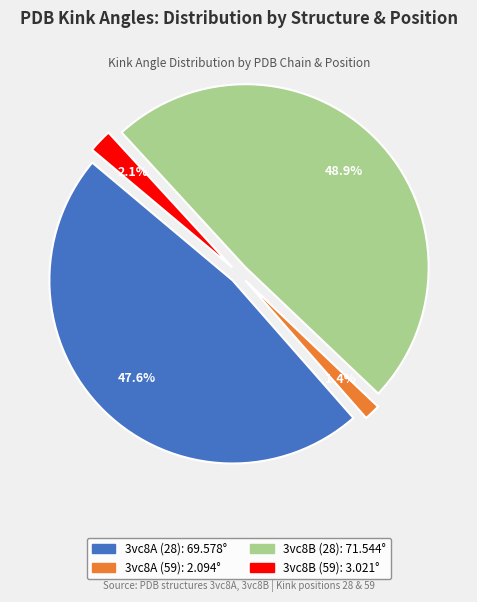

The 3vc8B (28) slice represents 49% of the pie. True or false?

True